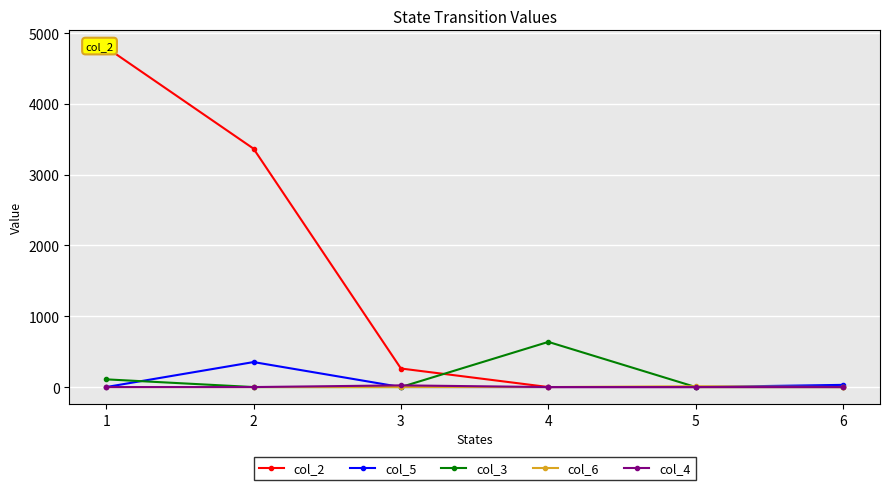

Reading left to right, list all the values displayed in this chart.

col_2: 4799.0	3368.0	262.0	0.0	0.0	0.0
col_5: 0.0	353.0	0.0	0.0	0.0	31.0
col_3: 109.0	0.0	0.0	638.0	0.0	0.0
col_6: 0.0	0.0	0.0	0.0	11.5	0.0
col_4: 0.0	0.0	24.0	0.0	0.0	0.0